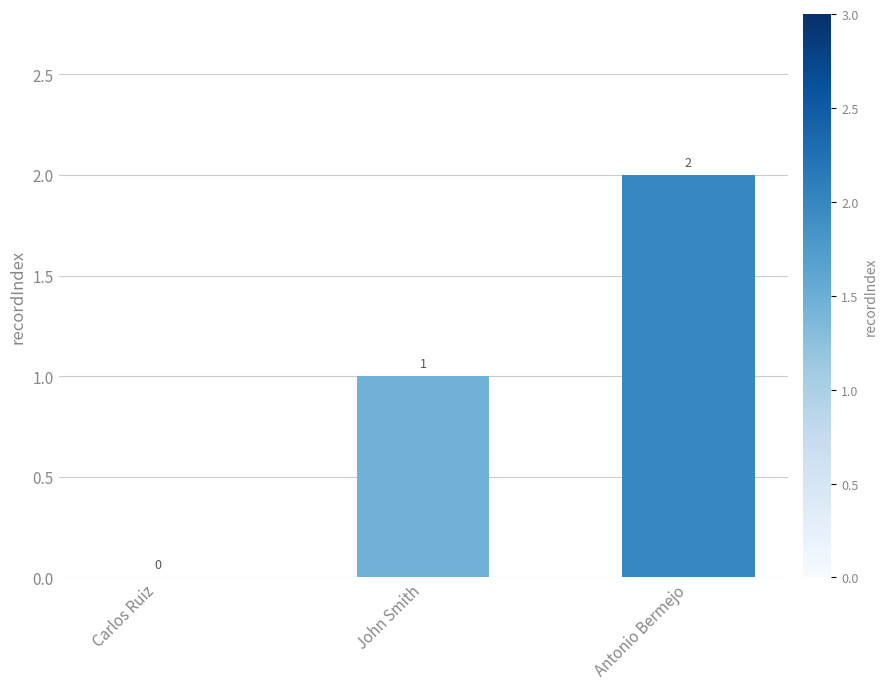

Between John Smith and Antonio Bermejo, which is larger?

Antonio Bermejo